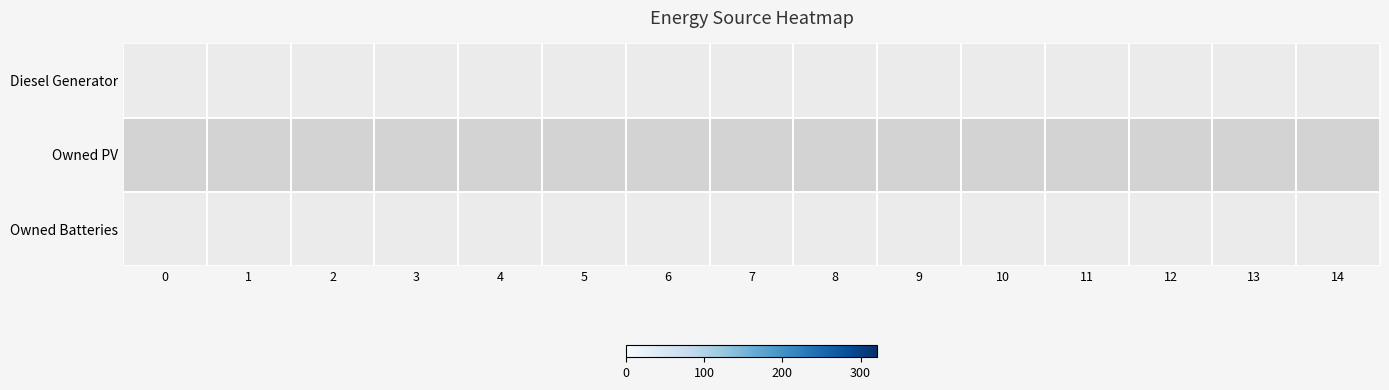

How many data points in Diesel Generator are above 0?

6